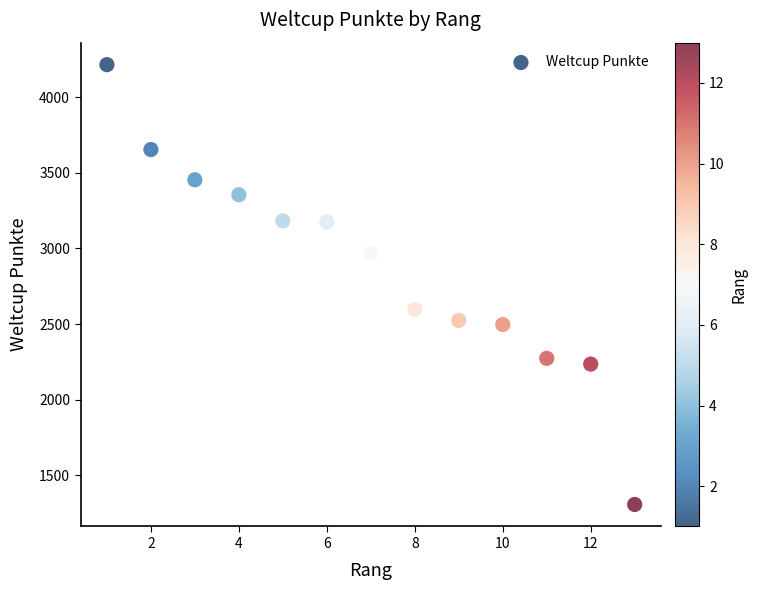

What is the range of X values (max minus min)?

12